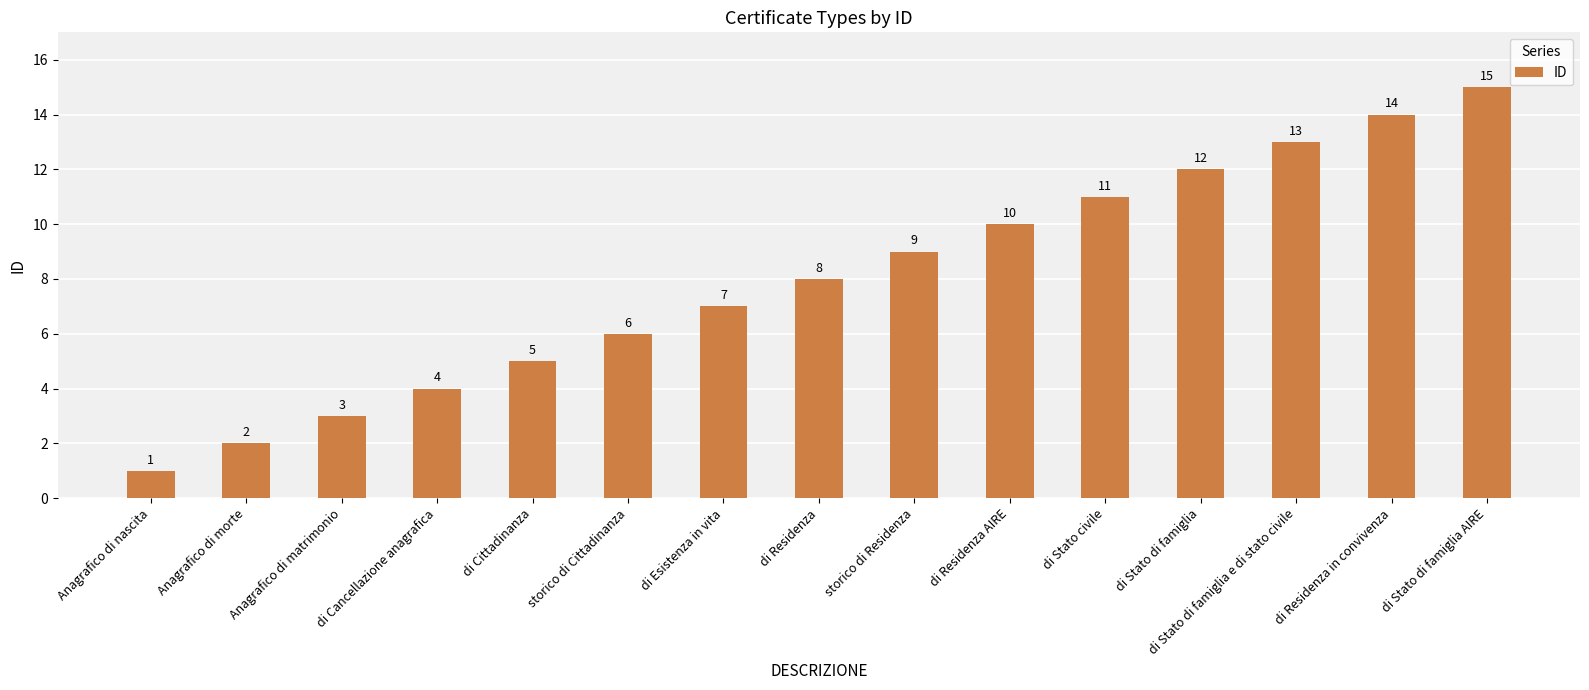

What is the label of the 5th bar from the right?

di Stato civile